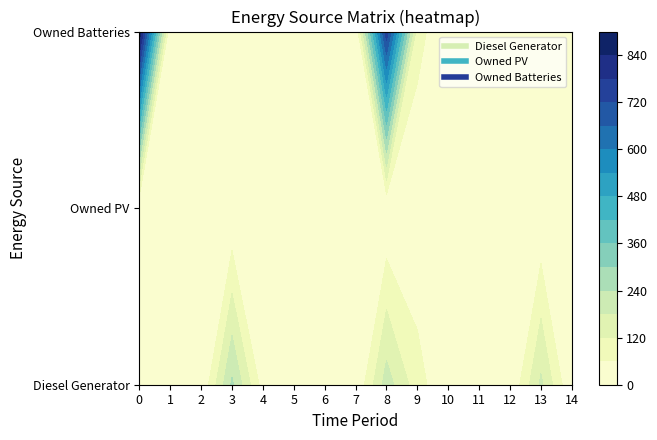

What is the maximum value shown in the chart?

893